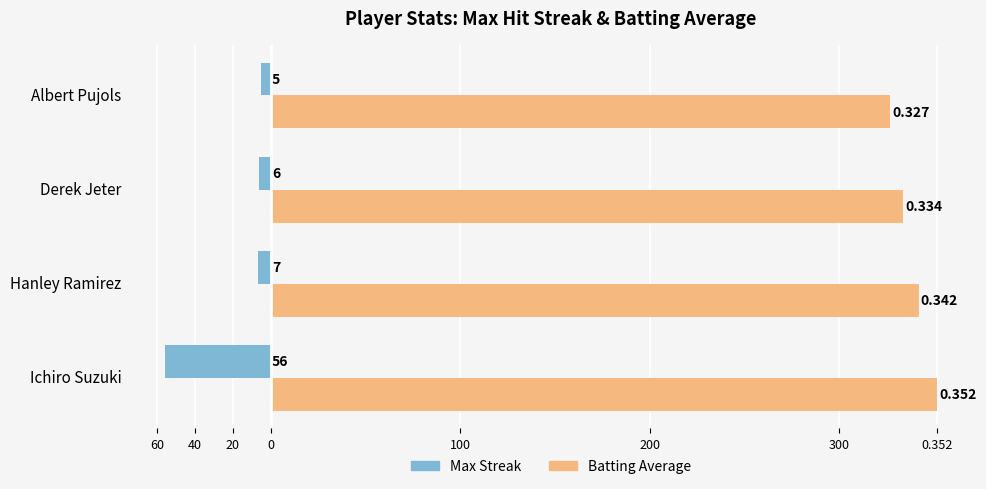

What are all the series names shown in the legend?

Max Streak, Batting Average